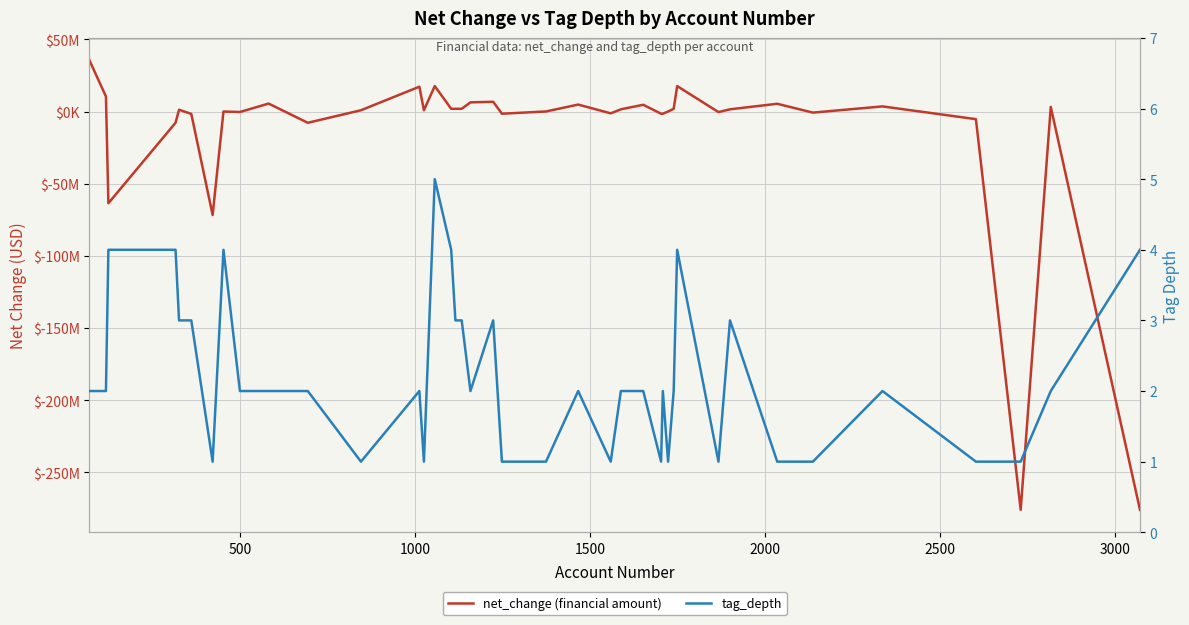

Which series has the largest range (max minus min)?

net_change (financial amount)